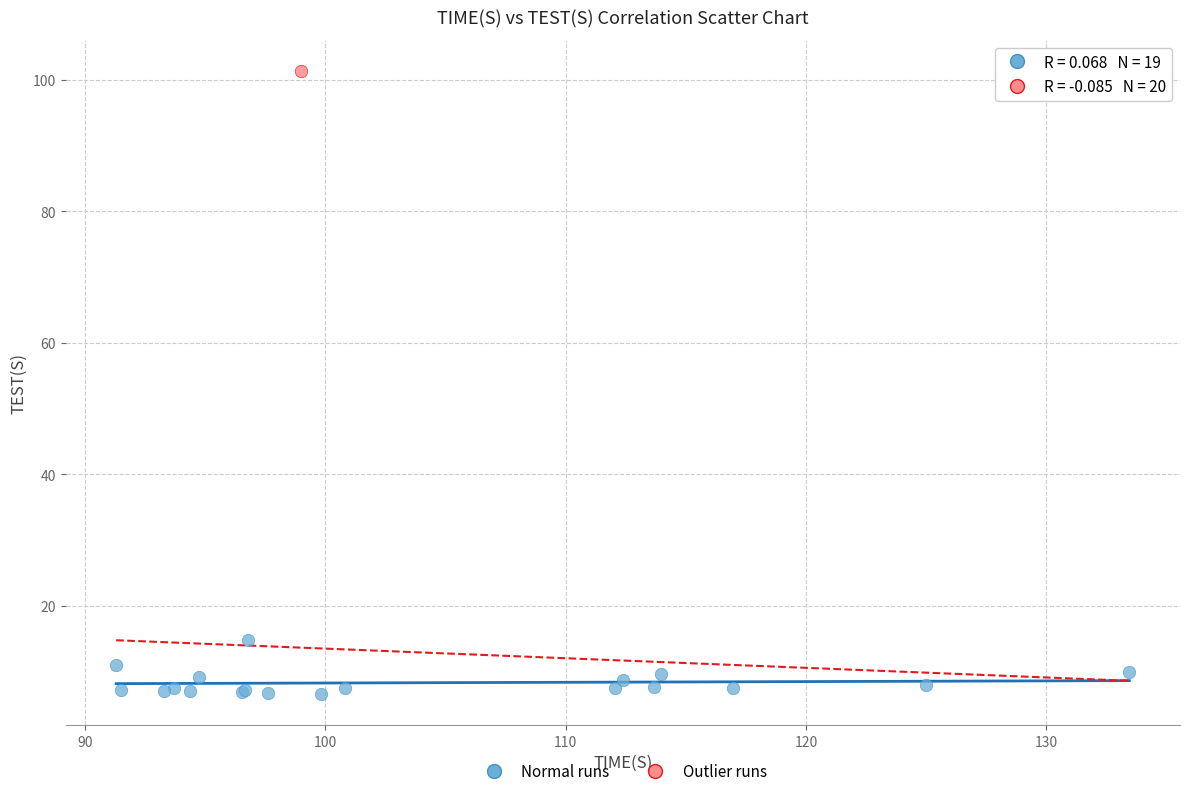

What are all the series names shown in the legend?

Normal runs, Outlier runs